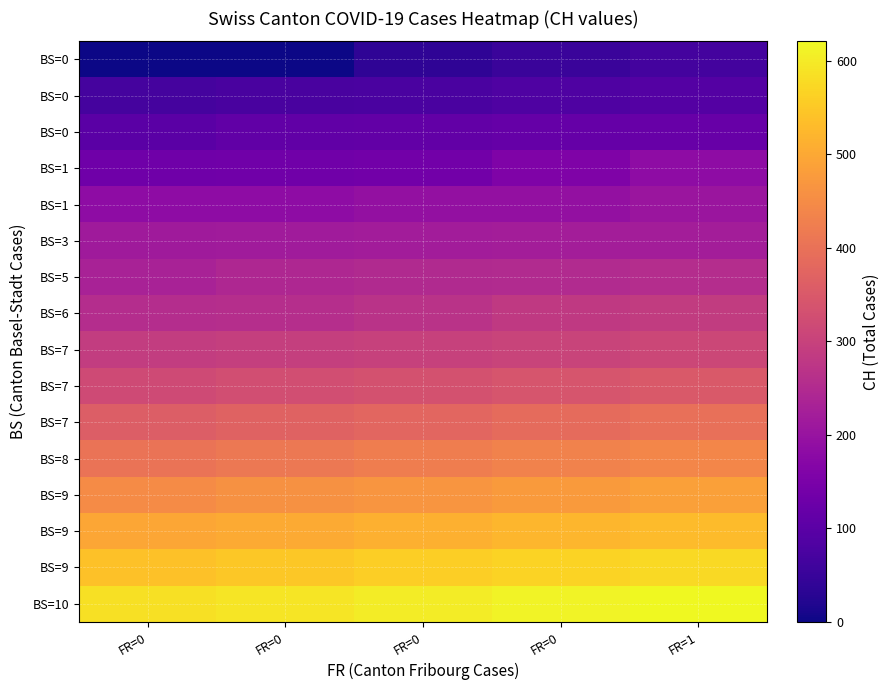

Which label corresponds to the smallest value in the chart?

FR=0